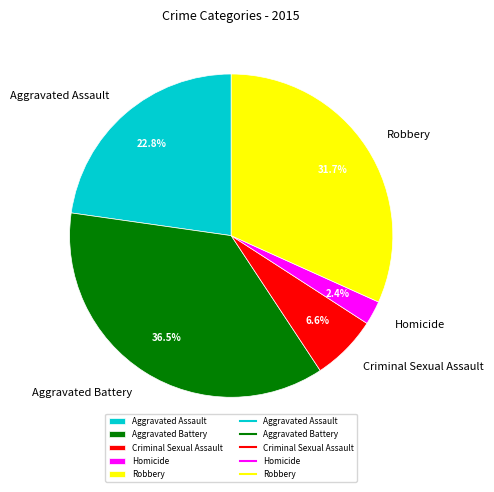

What is the ratio of the value at Aggravated Battery to the value at Robbery?

1.2